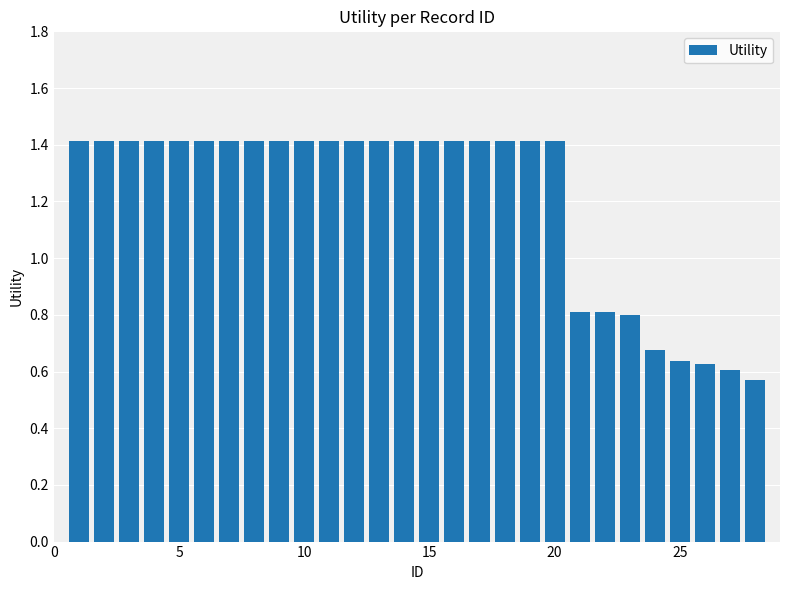

What is the maximum value shown in the chart?

1.4